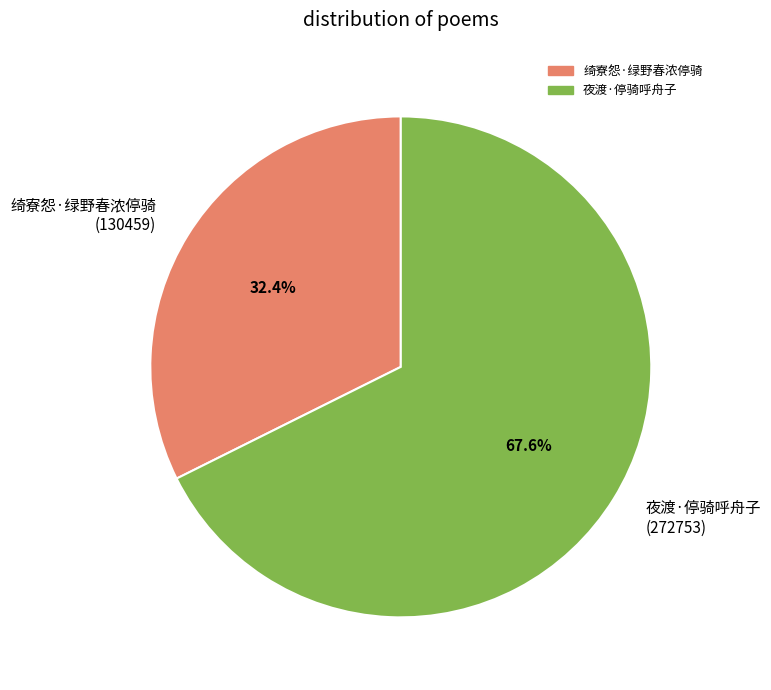

Is it true that 绮寮怨·绿野春浓停骑 is 40% of the pie?

False